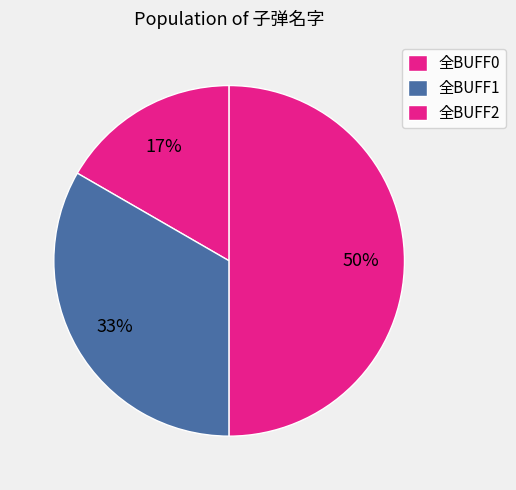

Rank the categories by value from highest to lowest.

全BUFF2, 全BUFF1, 全BUFF0